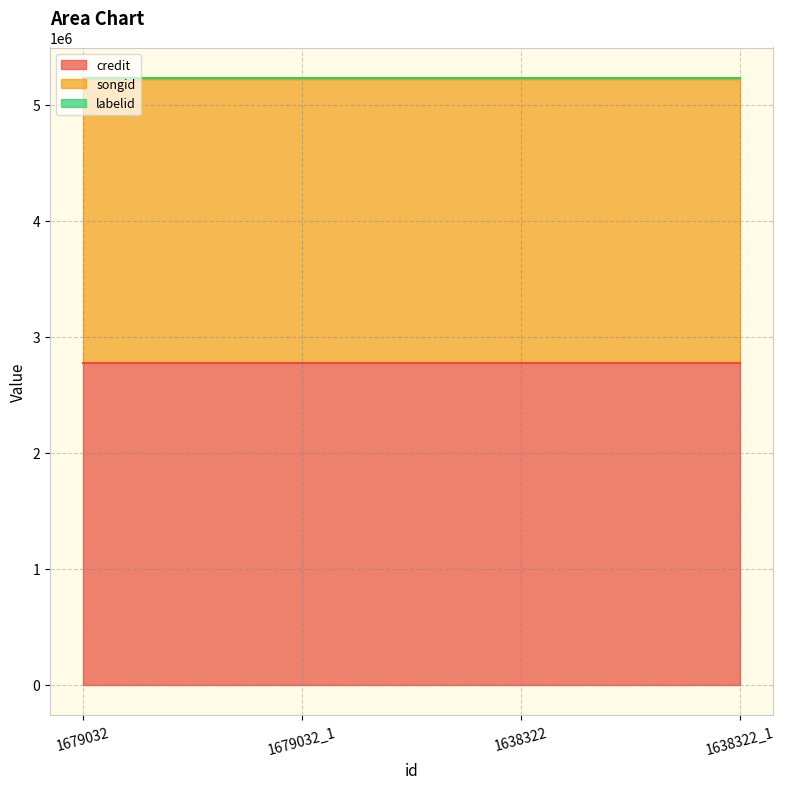

True or false: credit has a value of 2775158 at 1679032.

True